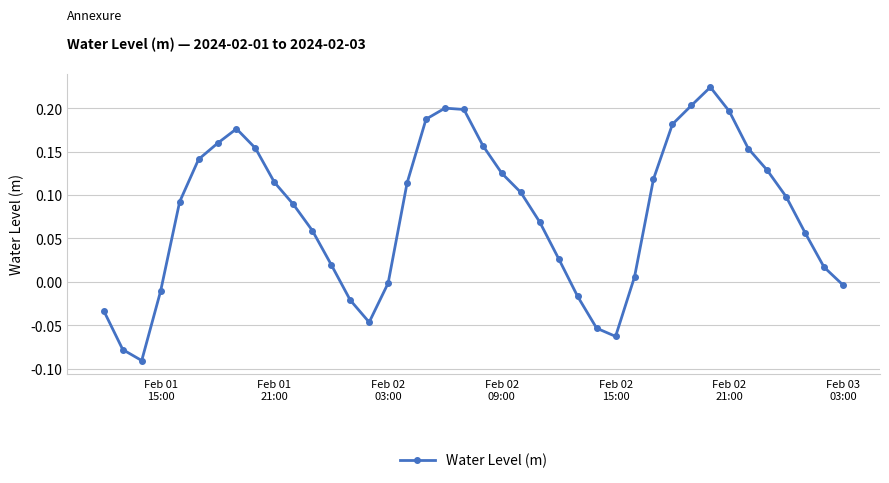

How many interior local peaks (higher than both neighbors) does the data have?

3